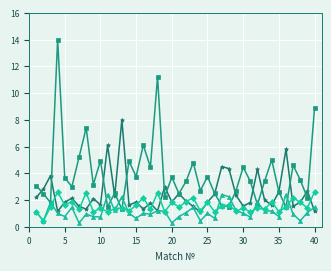

What is the greatest value displayed?

14.0